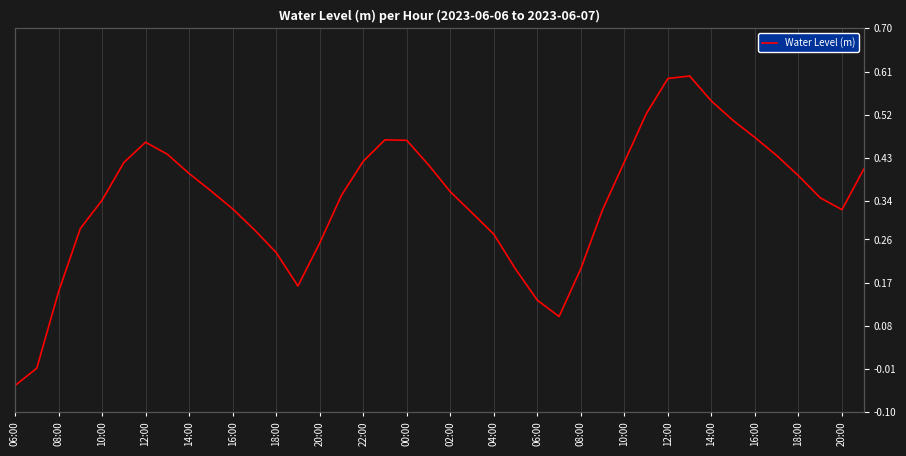

How many data points are above 0?

38